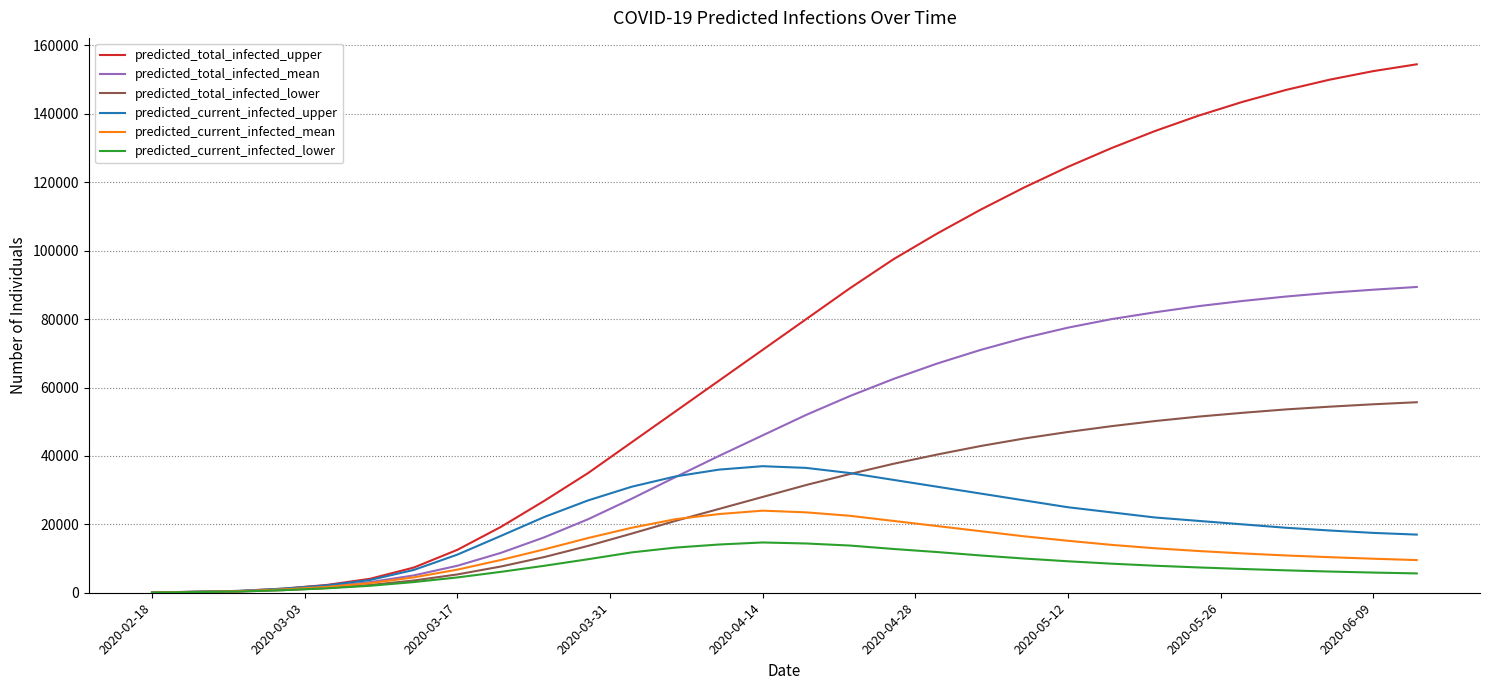

Which series has the largest total across all categories?

predicted_total_infected_upper